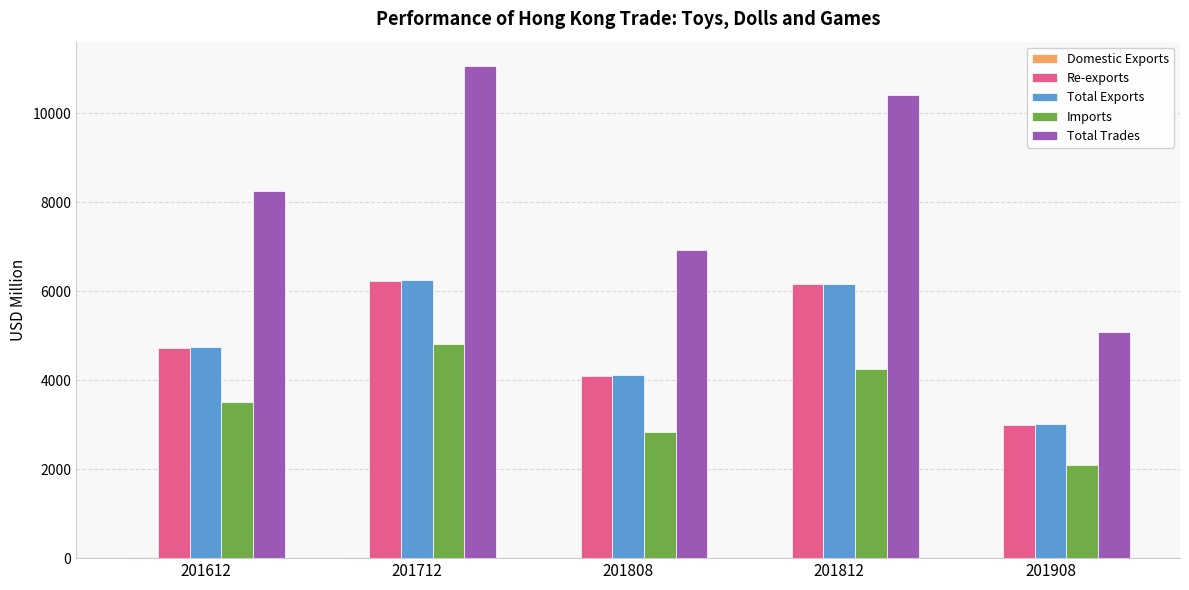

Which series has the largest total across all categories?

Total Trades